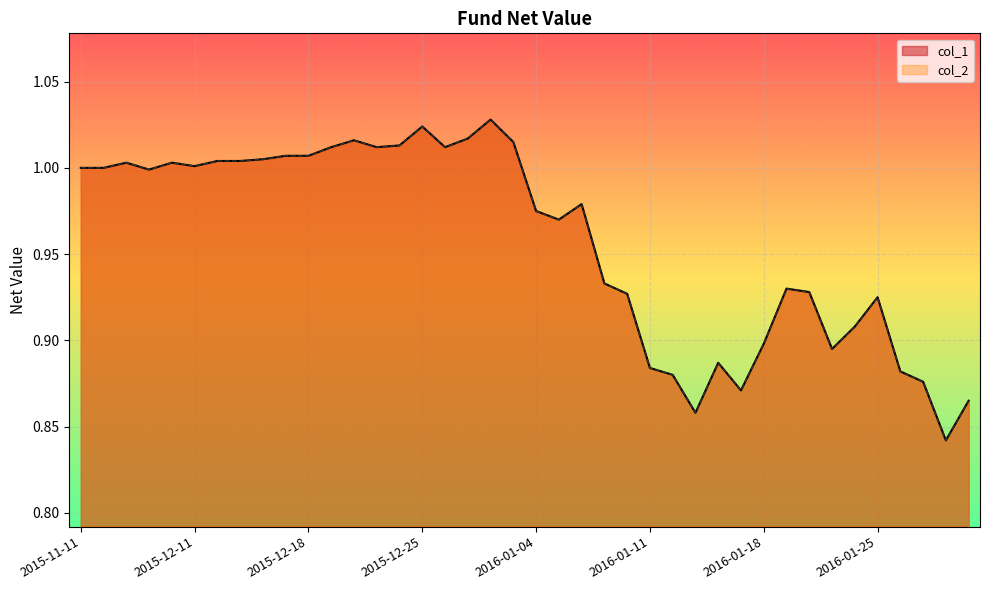

In col_1, how many points are lower than both neighbors (excluding endpoints)?

9